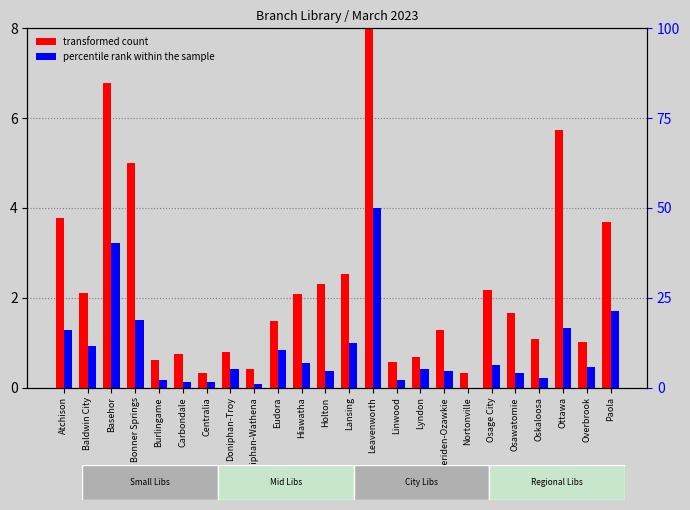

What are all the series names shown in the legend?

transformed count, percentile rank within the sample